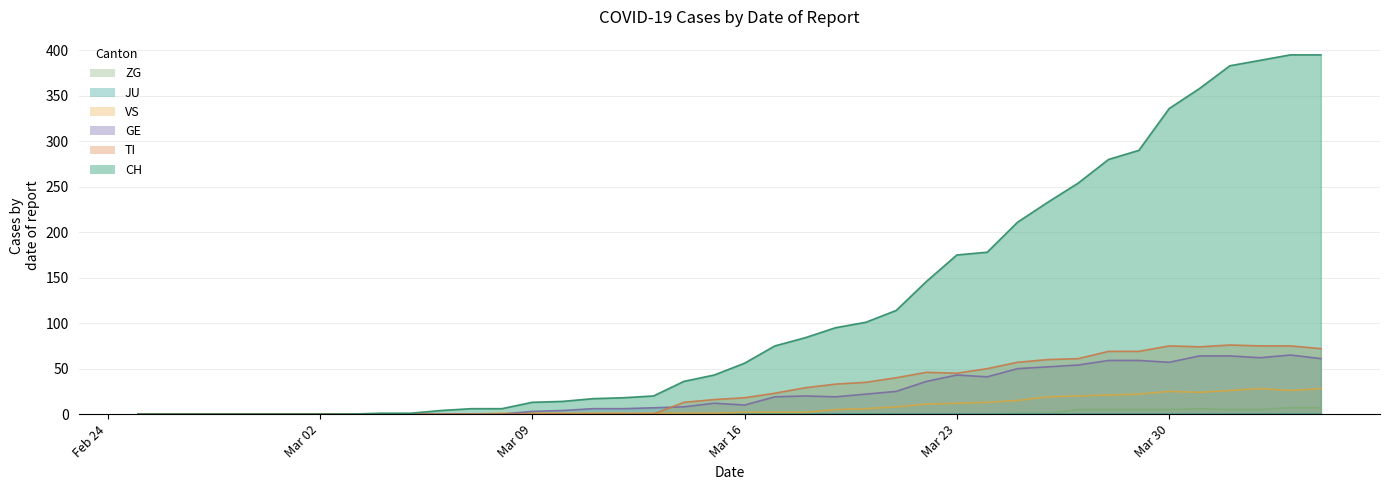

Which category has the lowest value in the ZG series?

2020-02-25